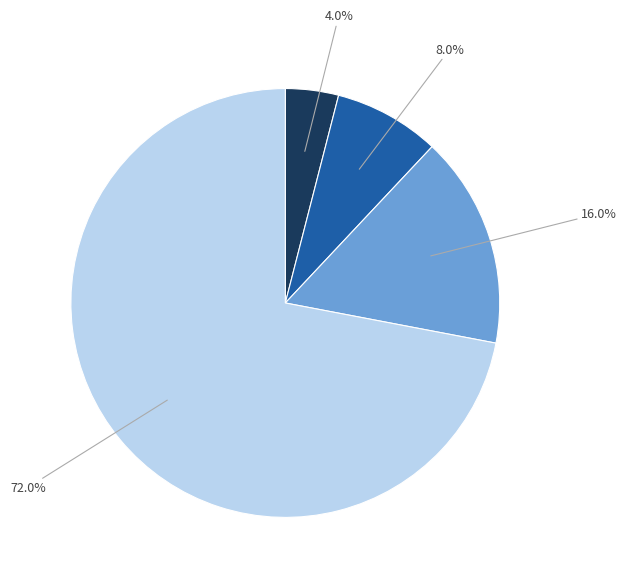

How many slices are in this pie chart?

4